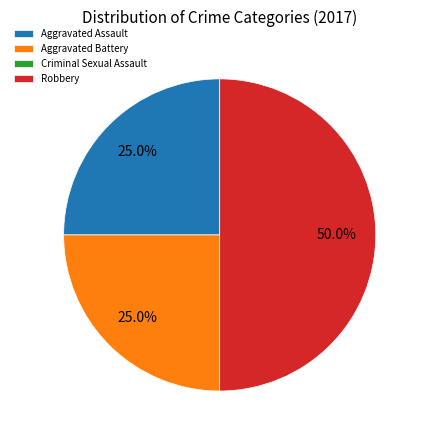

Which category has the biggest portion of the pie?

Robbery